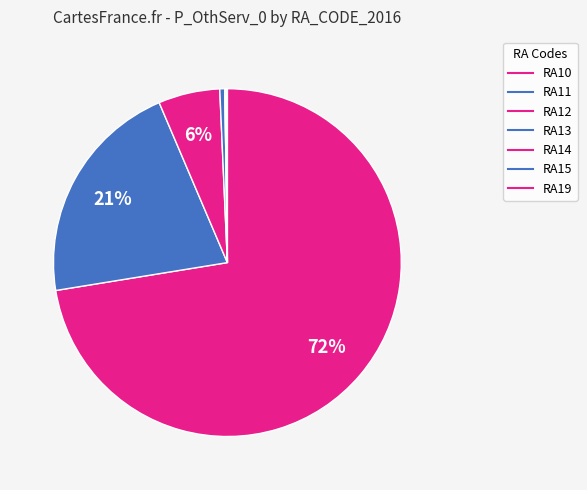

Which category has the smallest portion of the pie?

RA14